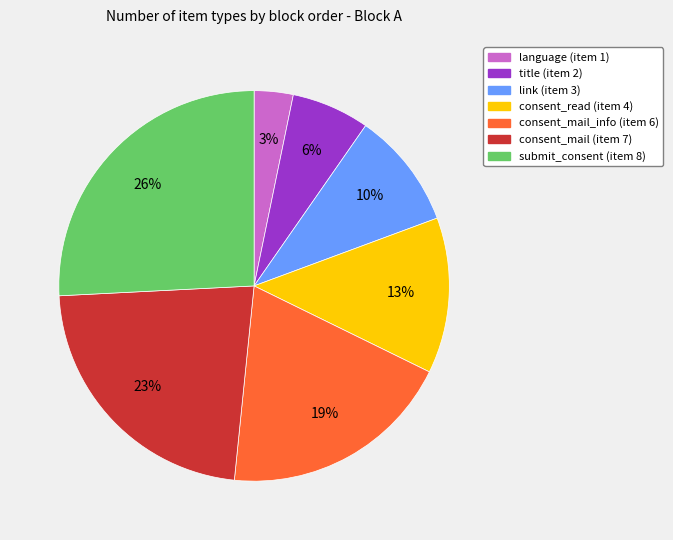

Does any single category account for the majority?

No